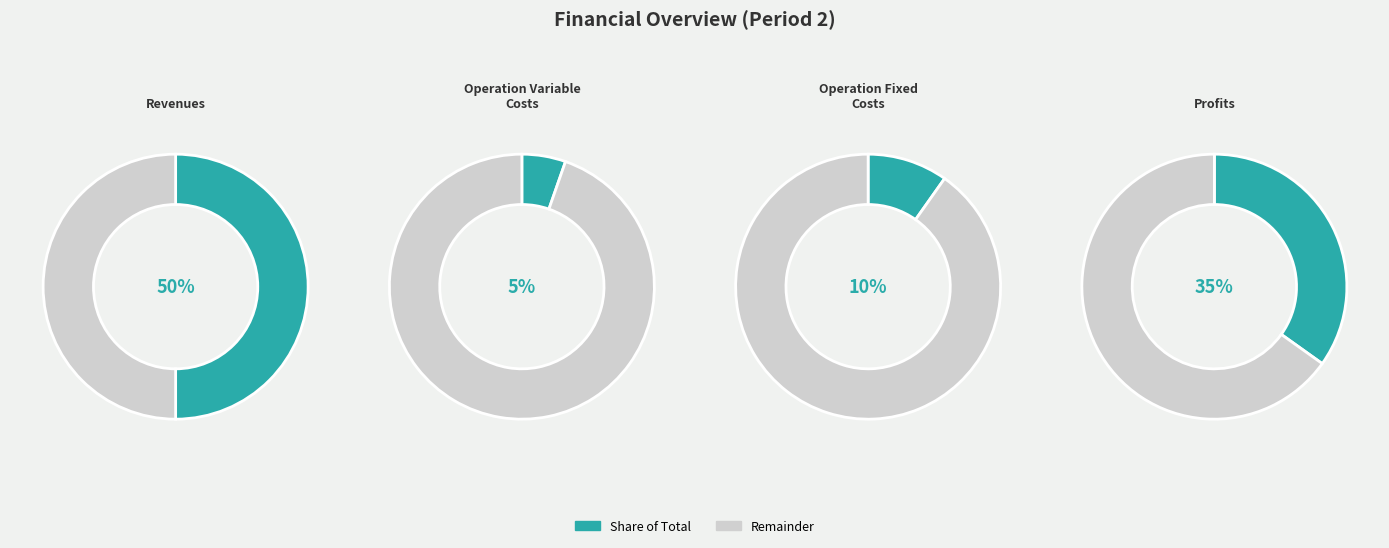

Is the sum of Total Capital Costs and Total Revenues greater than half?

No